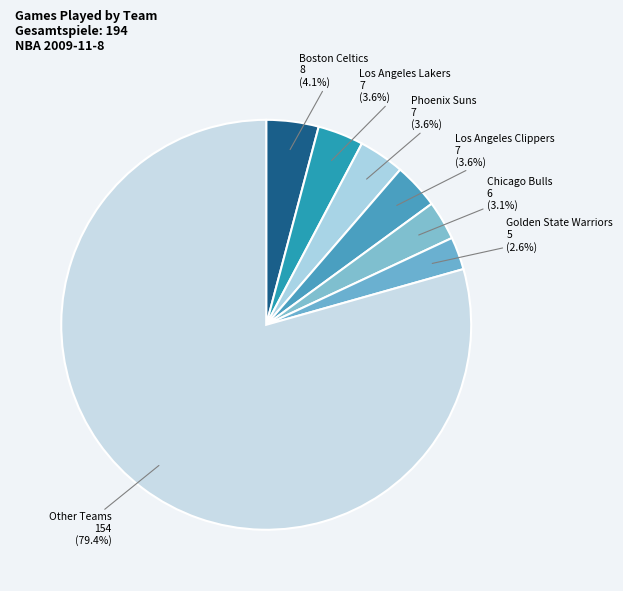

Which slice is the smallest?

Golden State Warriors